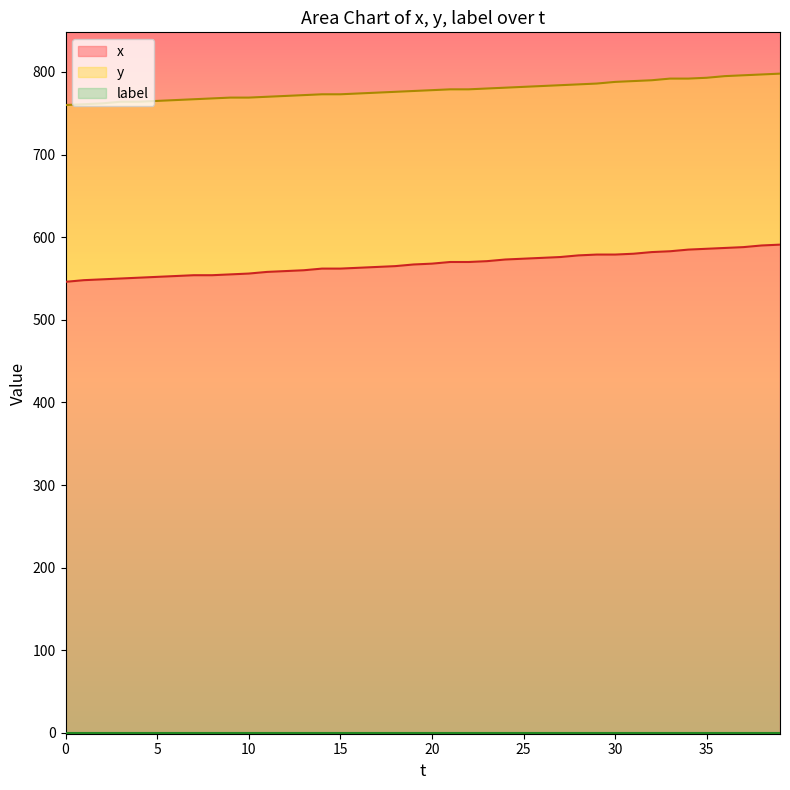

Is it true that x equals 574 at 25?

True